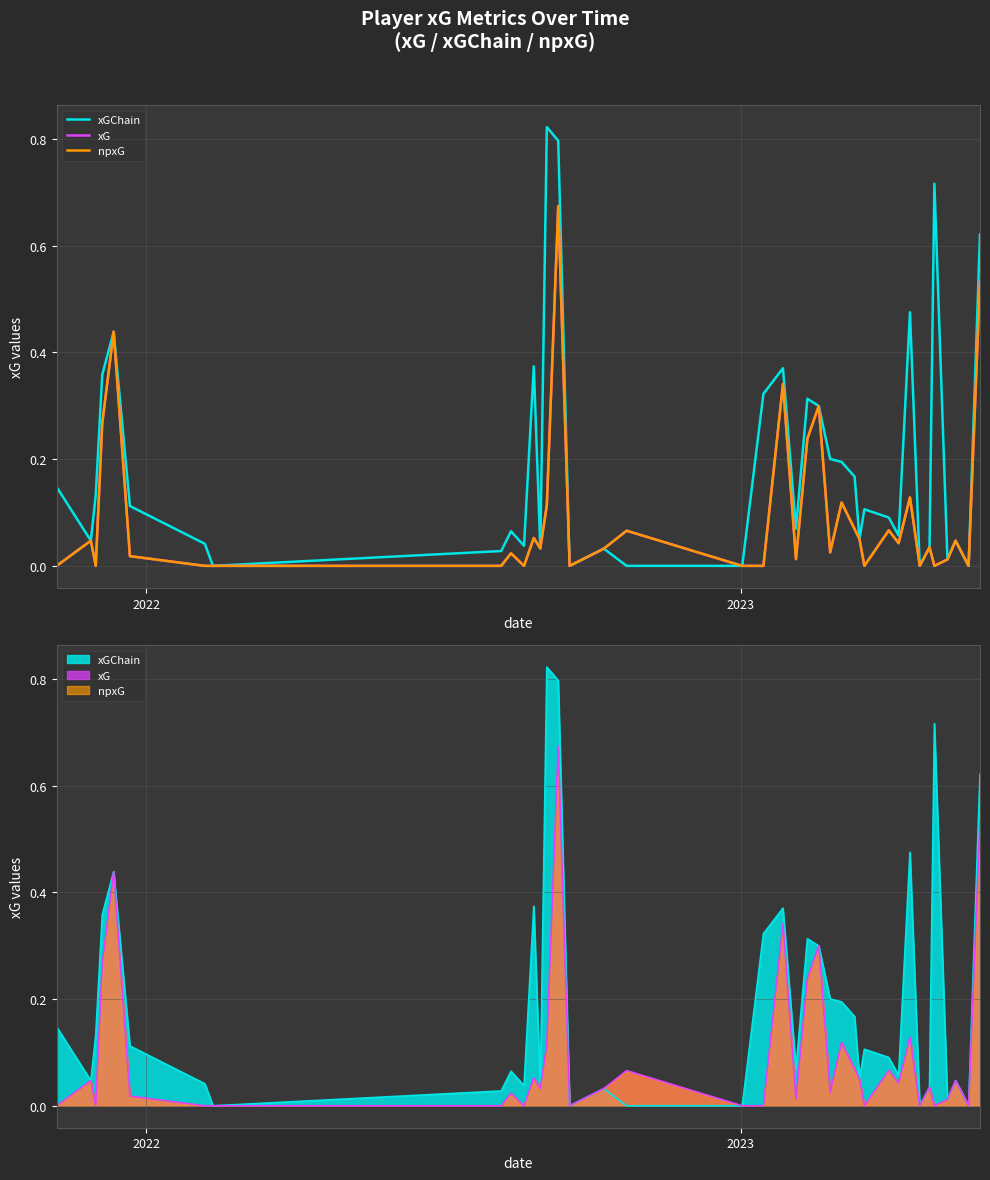

What is the highest value of the xGChain series?

0.8